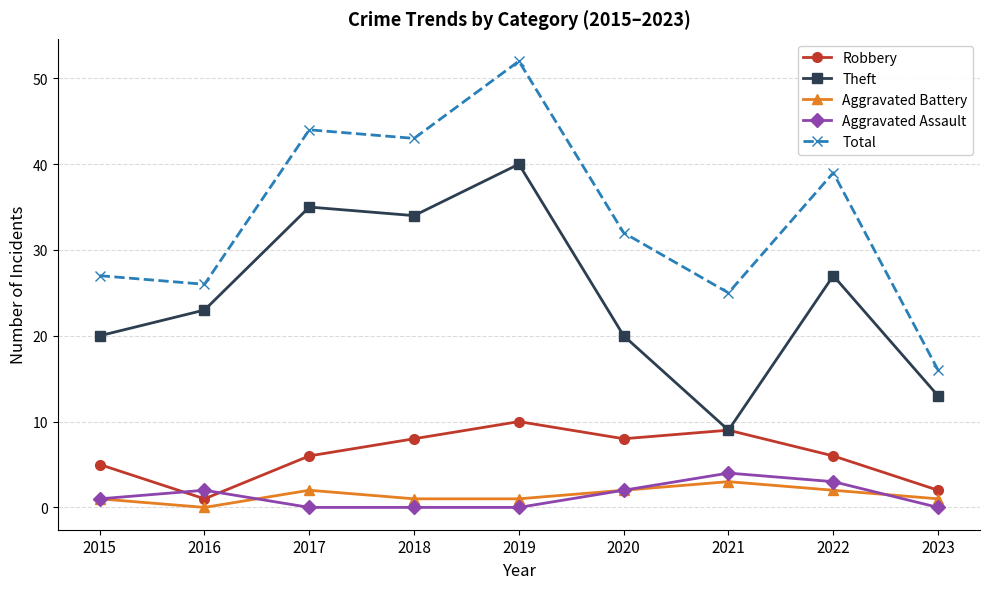

What value does the Aggravated Battery series have at 2019?

1